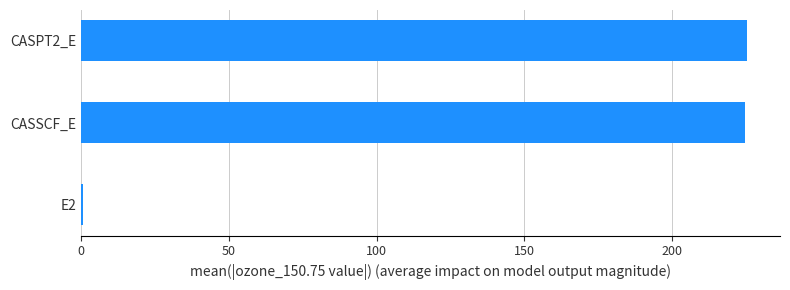

Is it true that the value at CASSCF_E is 335.9?

False